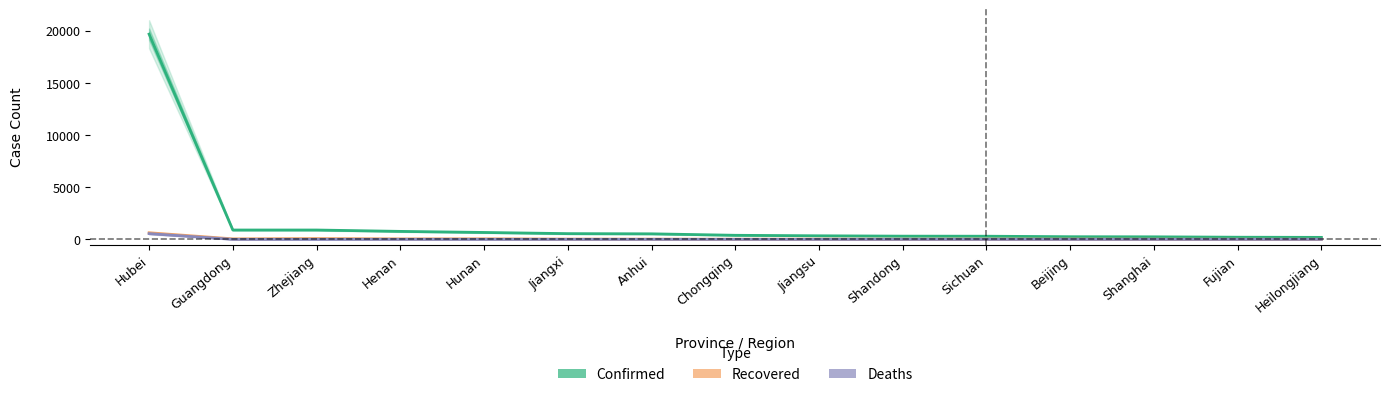

Which label corresponds to the smallest value in the chart?

Guangdong